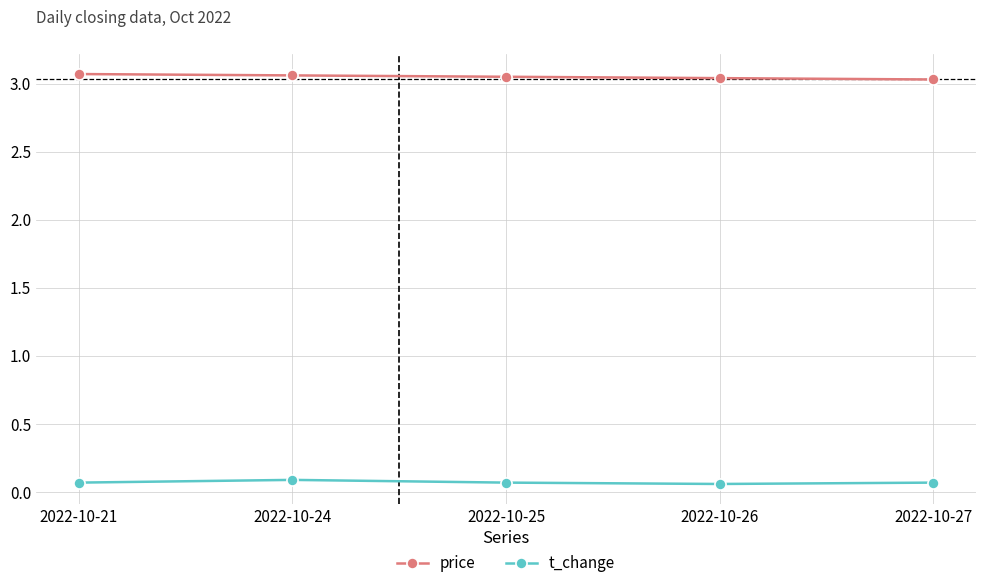

What is the sum of all t_change values?

0.4